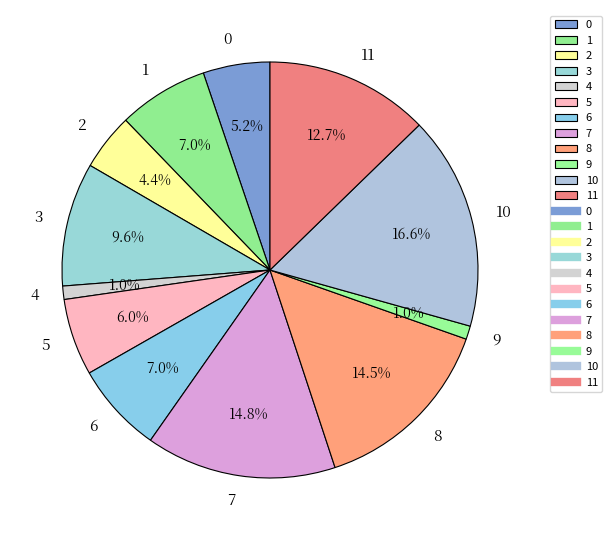

How much of the chart is everything except 0?

94.8%